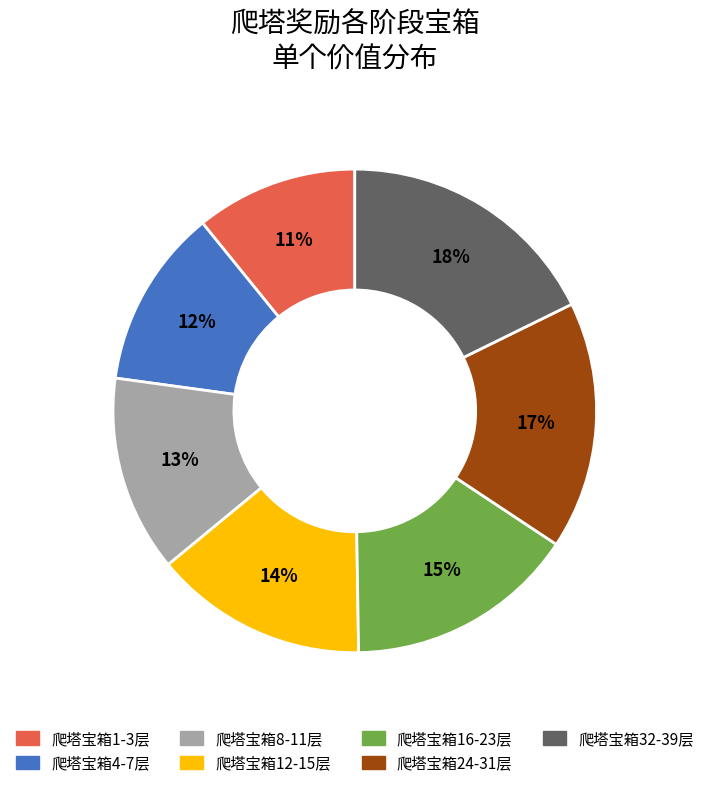

How many segments does this pie chart have?

7